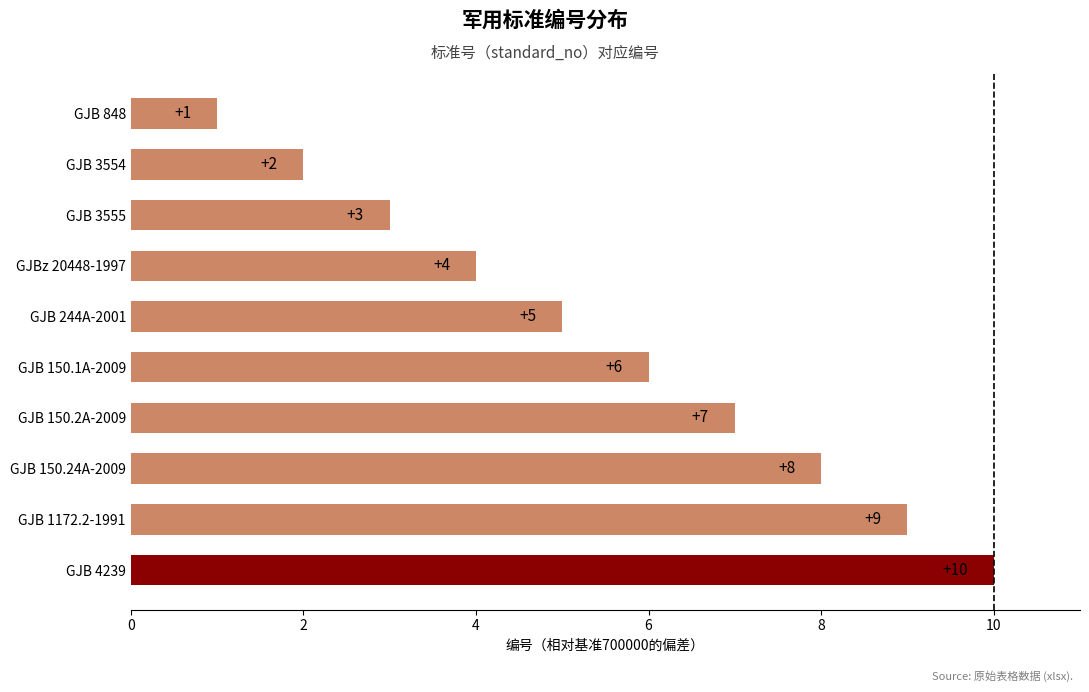

Rank the categories by value from highest to lowest.

GJB 4239, GJB 1172.2-1991, GJB 150.24A-2009, GJB 150.2A-2009, GJB 150.1A-2009, GJB 244A-2001, GJBz 20448-1997, GJB 3555, GJB 3554, GJB 848